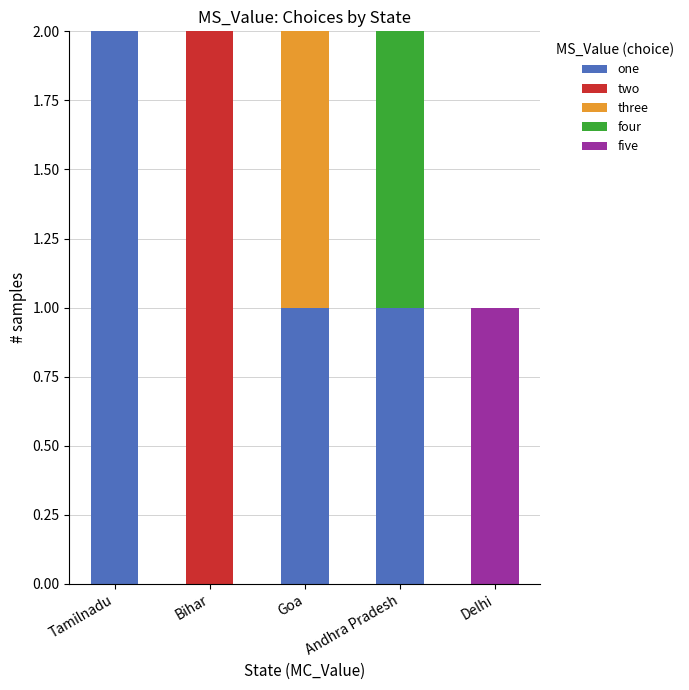

True or false: one has a value of 3 at Tamilnadu.

False